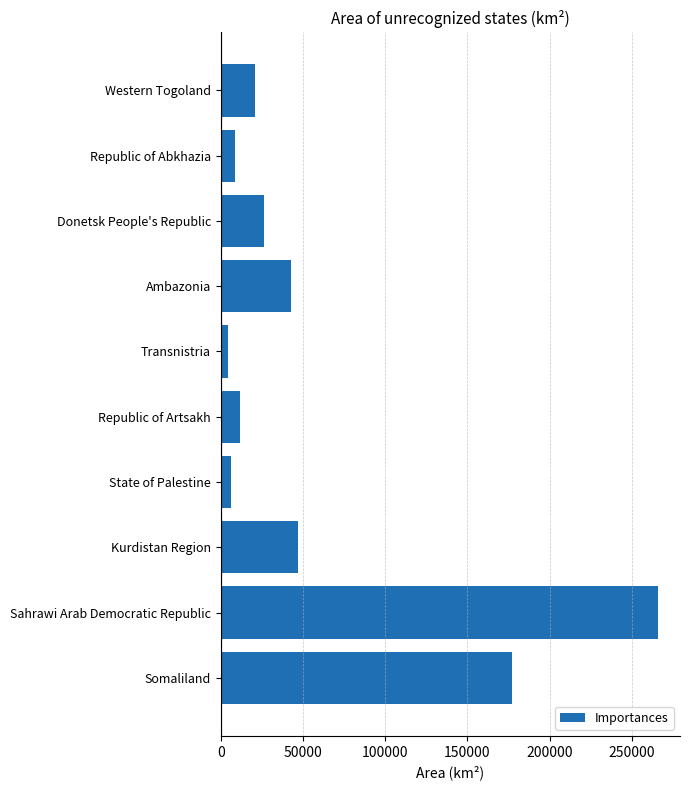

Count the number of categories in the chart.

10